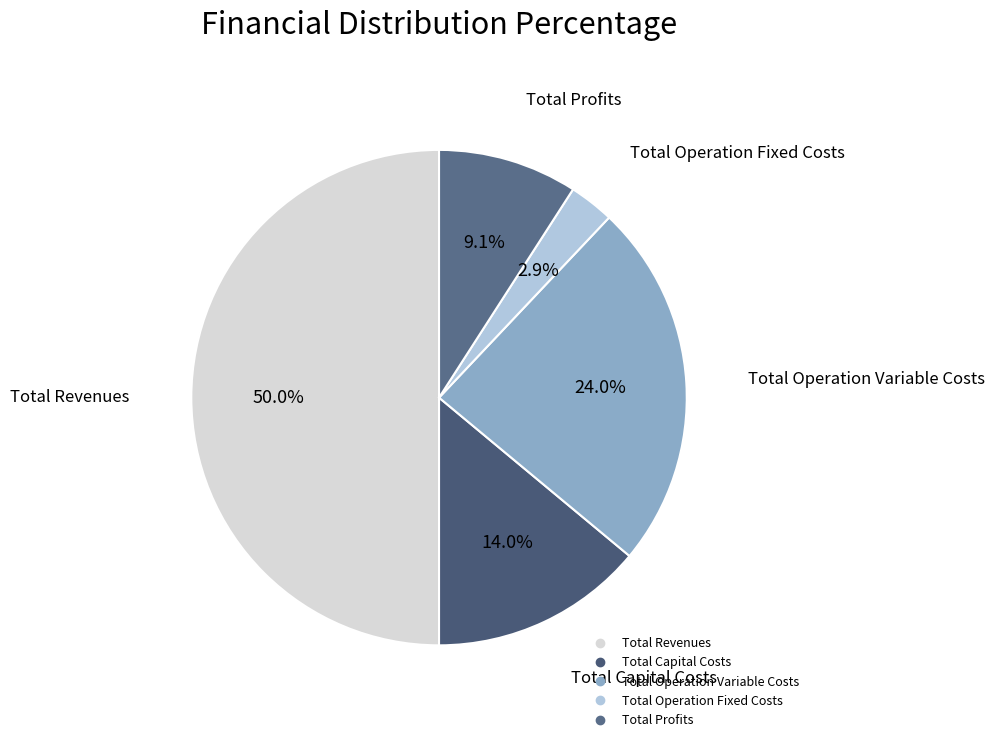

Does Total Operation Fixed Costs represent more than half of the total?

No